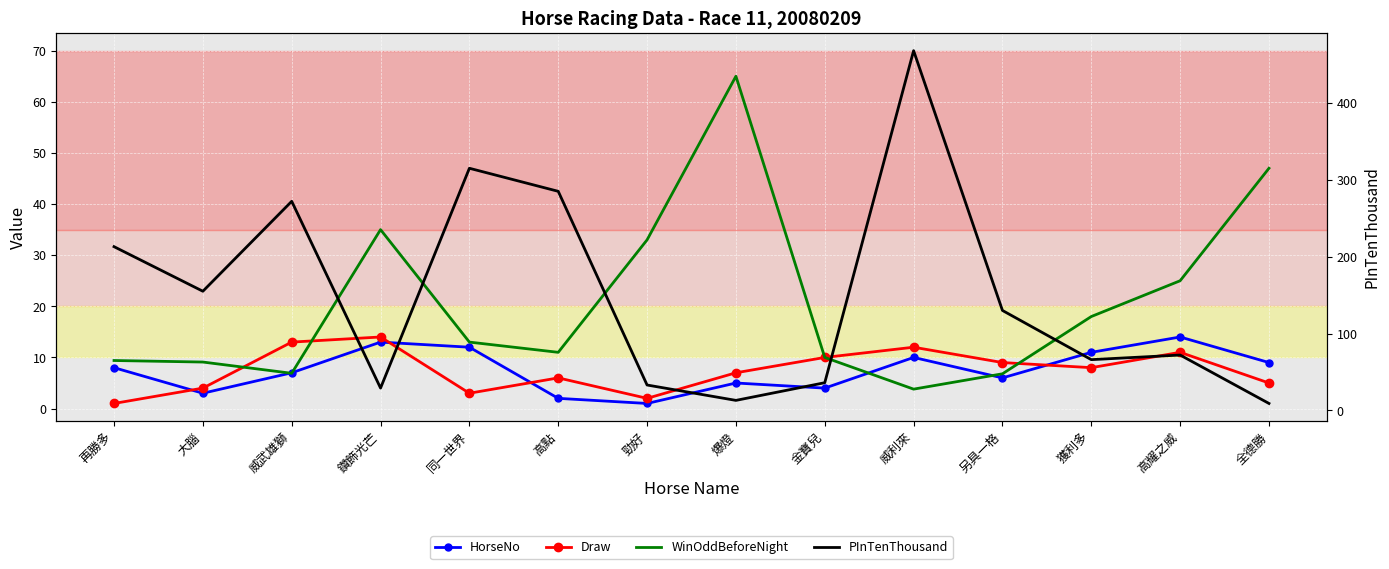

What are all the series names shown in the legend?

HorseNo, Draw, WinOddBeforeNight, PInTenThousand